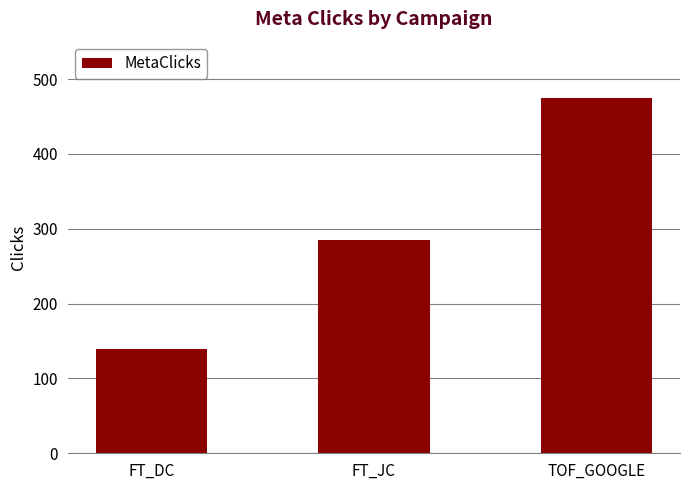

Is it true that the value at FT_JC is 285?

True